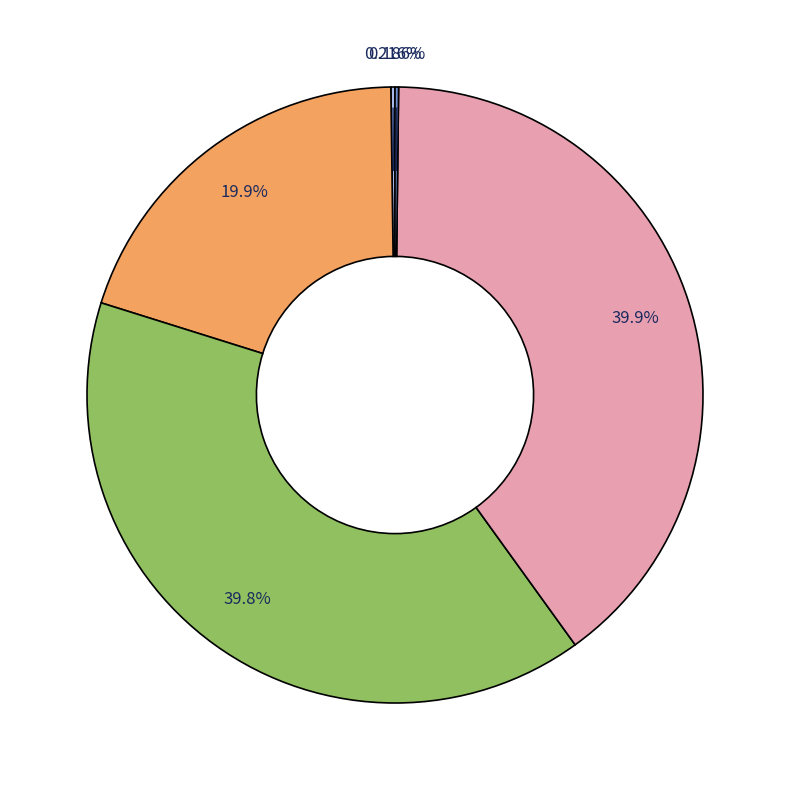

Is there a majority slice in this chart?

No